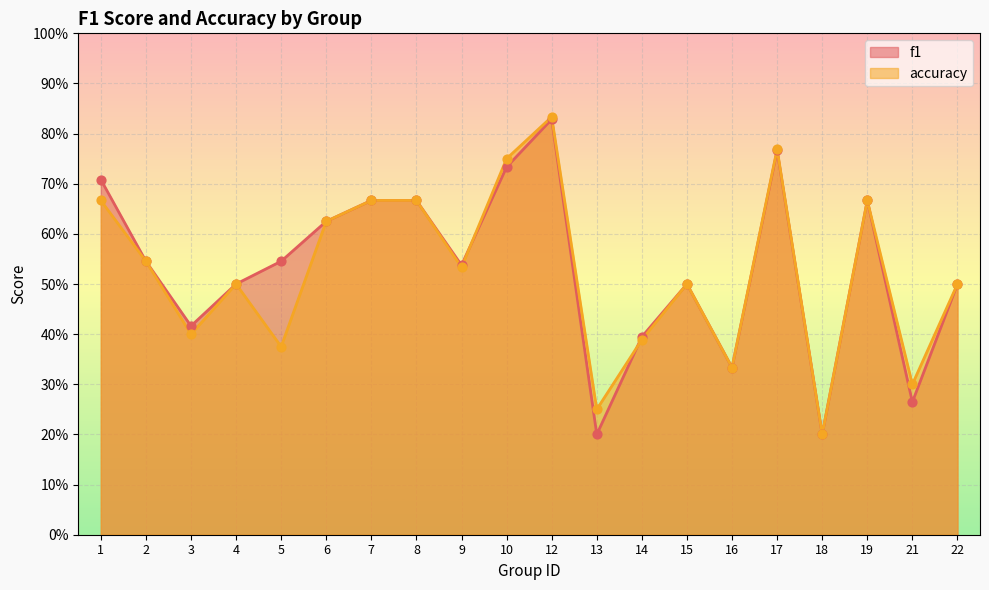

What is the total value across all series at 18?

0.4